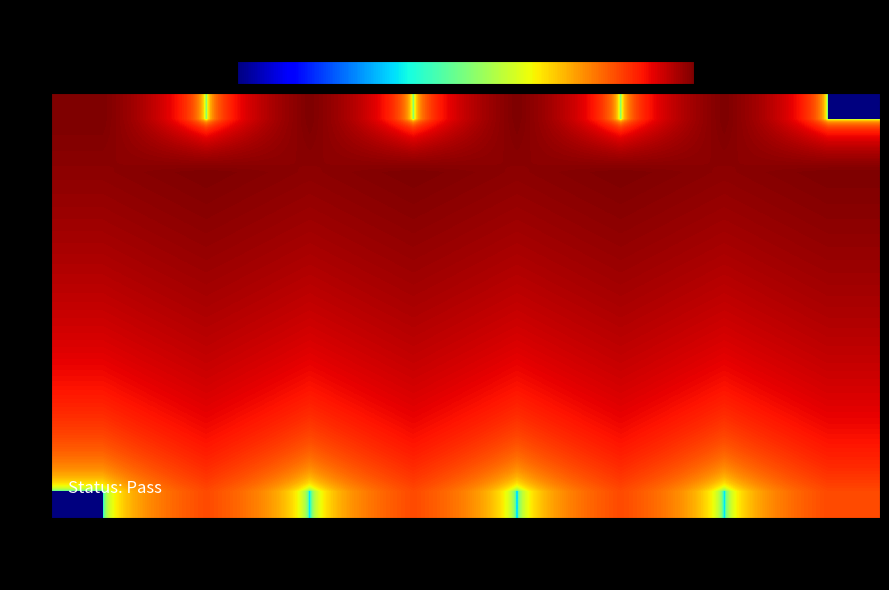

Between Slot 7 and Slot 4, which is larger?

Slot 4